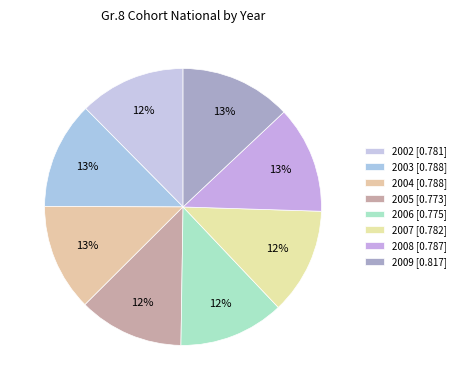

True or false: 2002 accounts for 1% of the total.

False